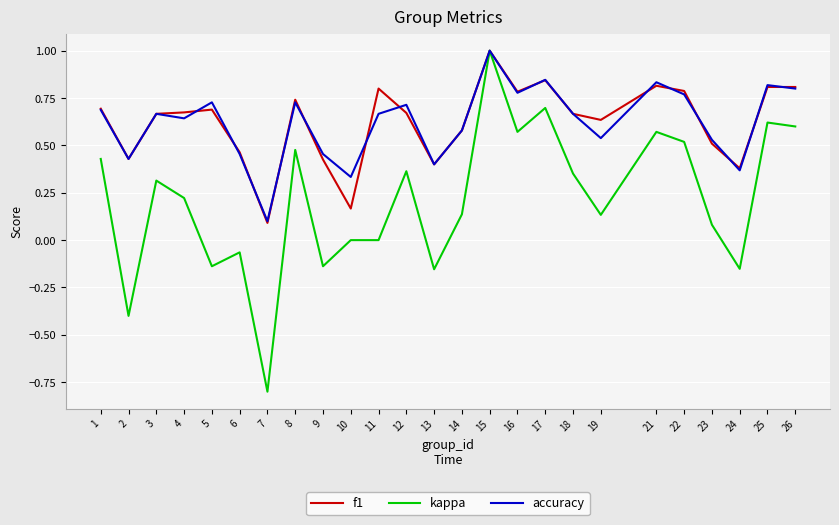

Does the chart display data point markers on the line(s)?

No